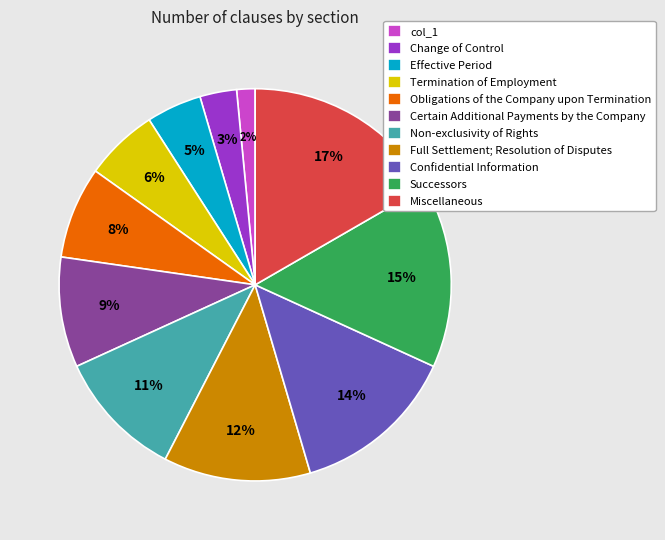

Rank the categories by value from lowest to highest.

col_1, Change of Control, Effective Period, Termination of Employment, Obligations of the Company upon Termination, Certain Additional Payments by the Company, Non-exclusivity of Rights, Full Settlement; Resolution of Disputes, Confidential Information, Successors, Miscellaneous